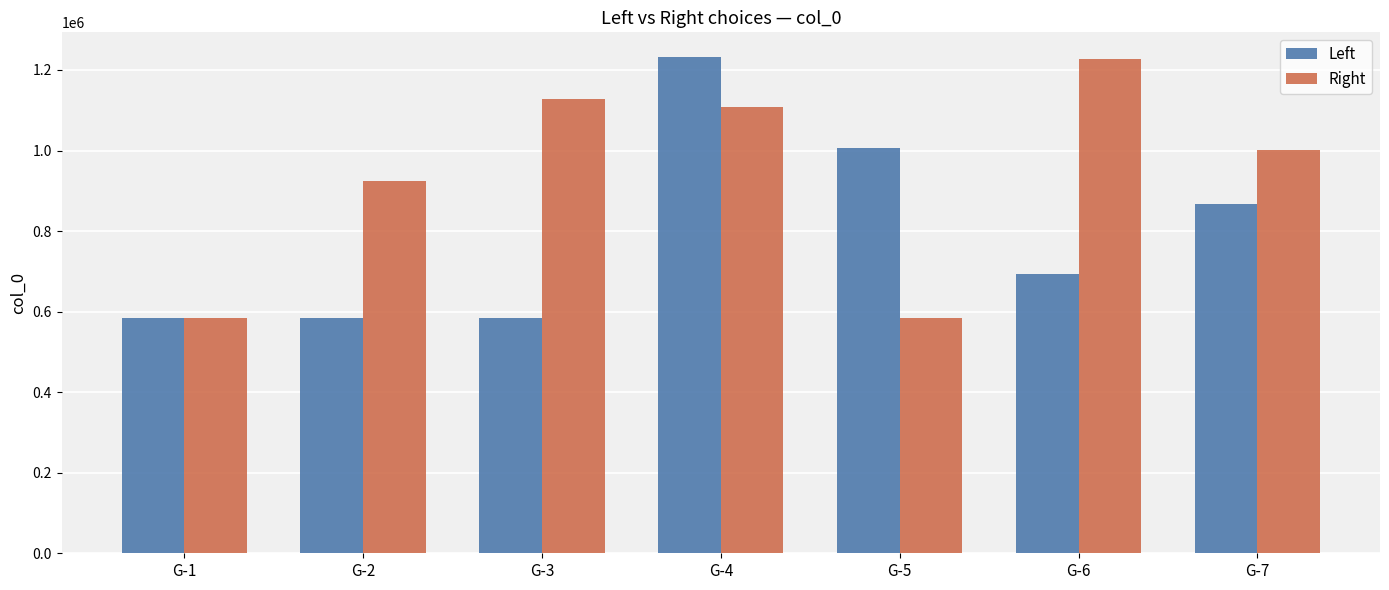

How many distinct data groups are displayed?

2